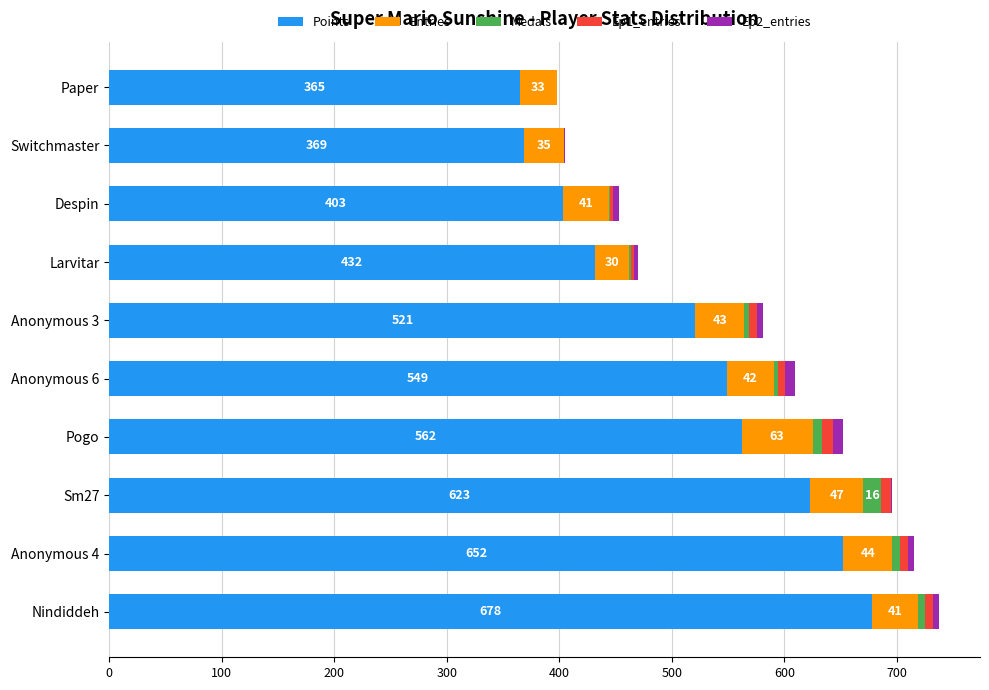

What is the maximum value for Points?

678